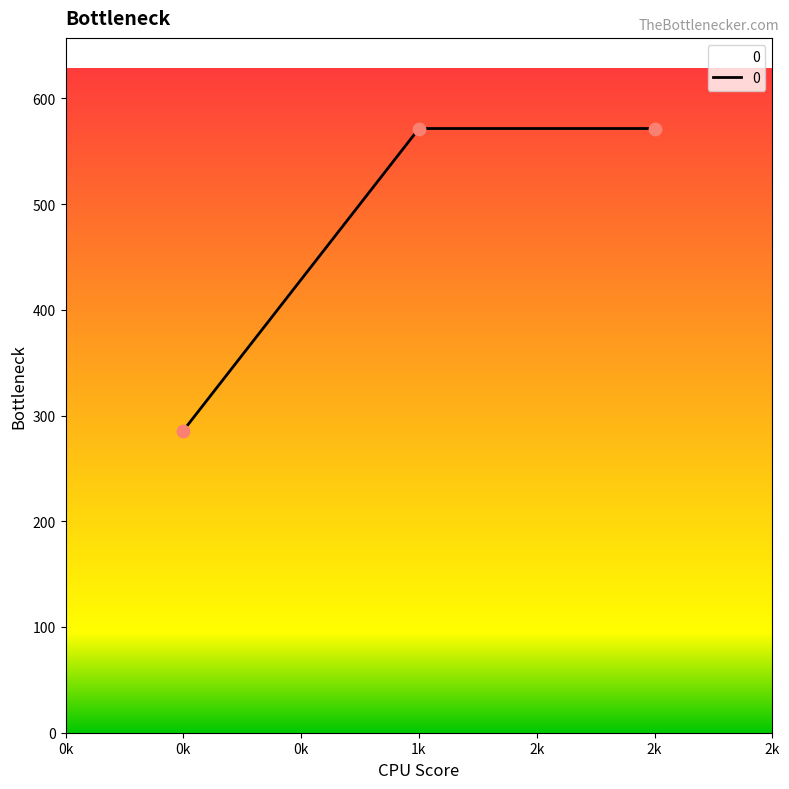

Which has a higher value, 0k or 1k?

1k